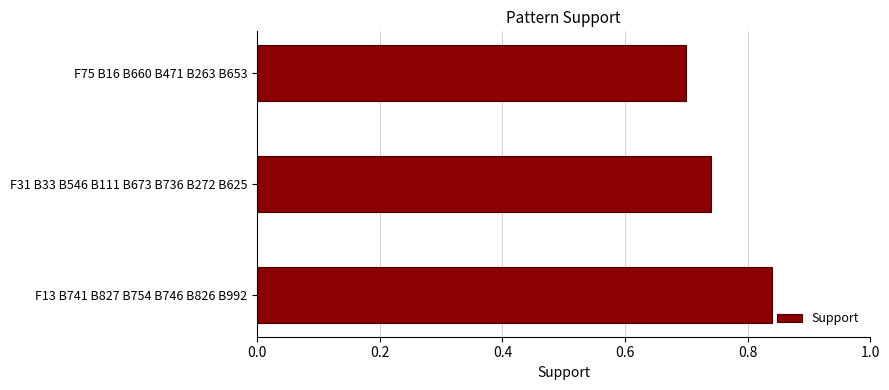

True or false: the data shows 0.2 at F13 B741 B827 B754 B746 B826 B992.

False